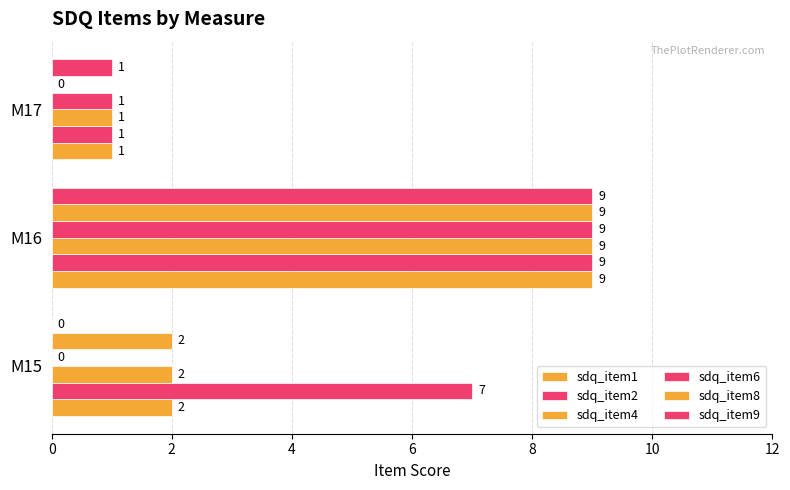

Which series has the largest range (max minus min)?

sdq_item6